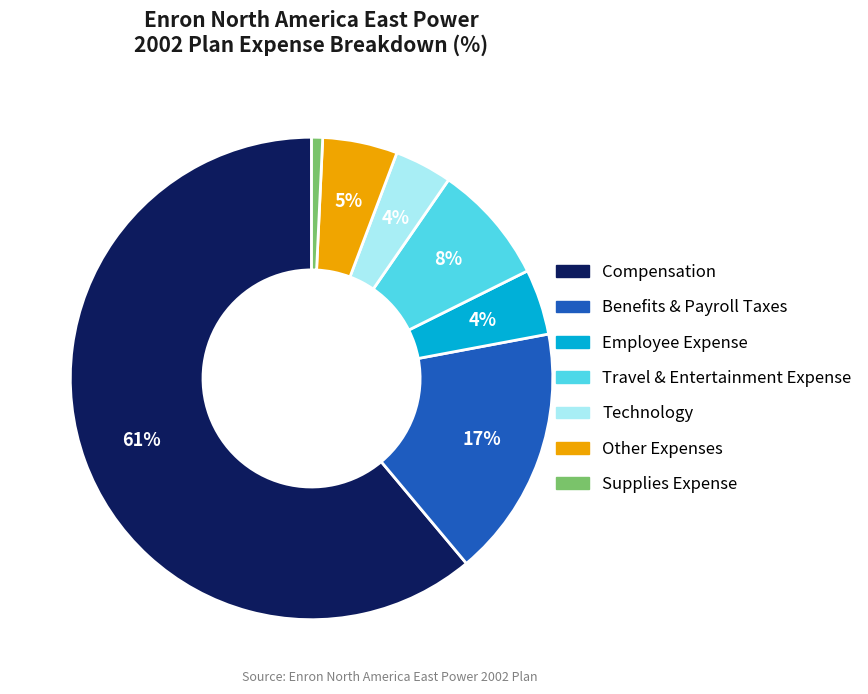

To the nearest percent, what is the average slice percentage?

14%